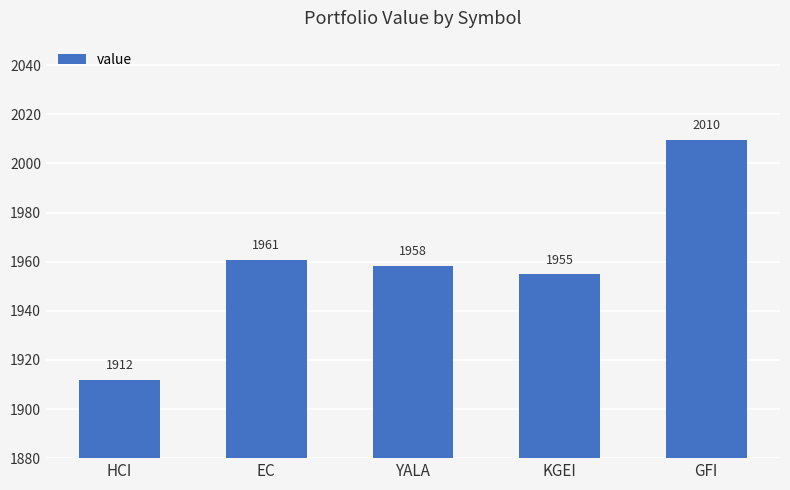

What value does the data have at YALA?

1958.3